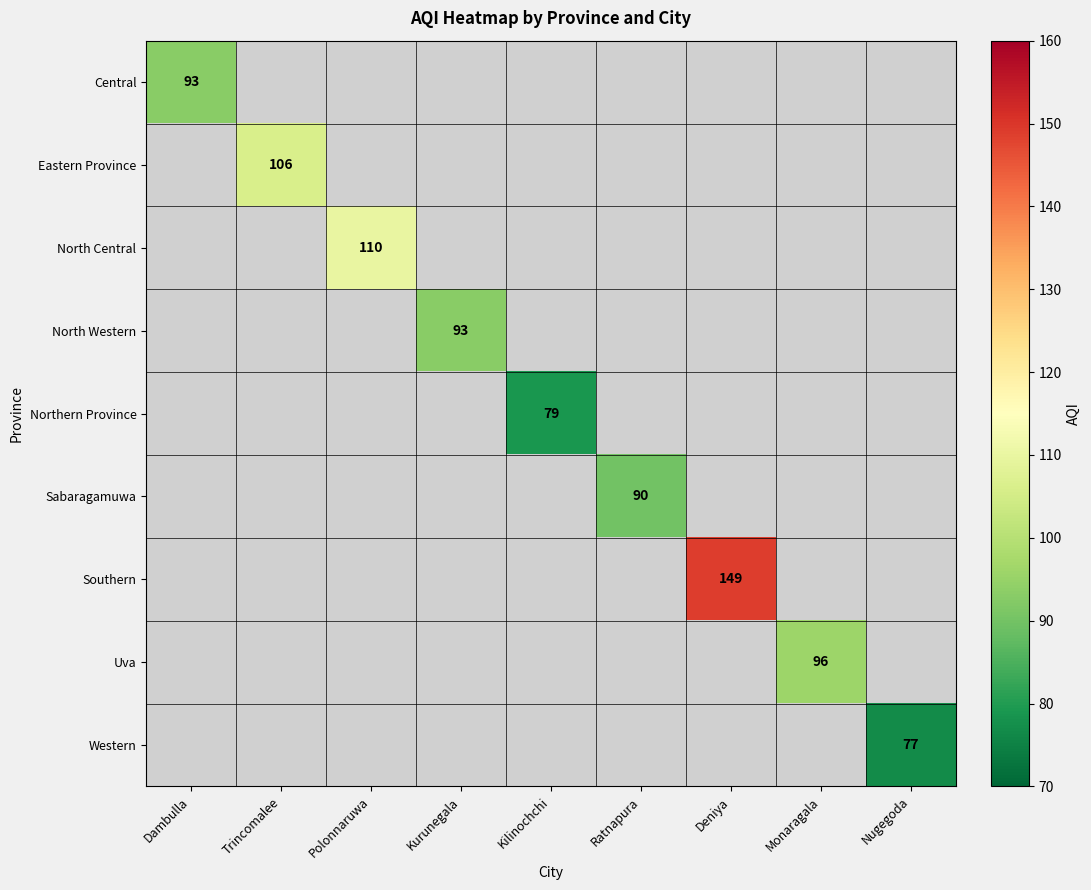

The value of Northern Province at Kilinochchi is 79. True or false?

True